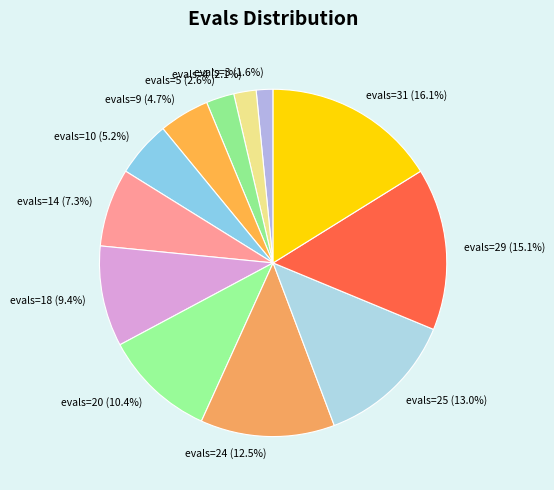

To the nearest percent, what is the combined percentage of evals=3 and evals=20?

12%